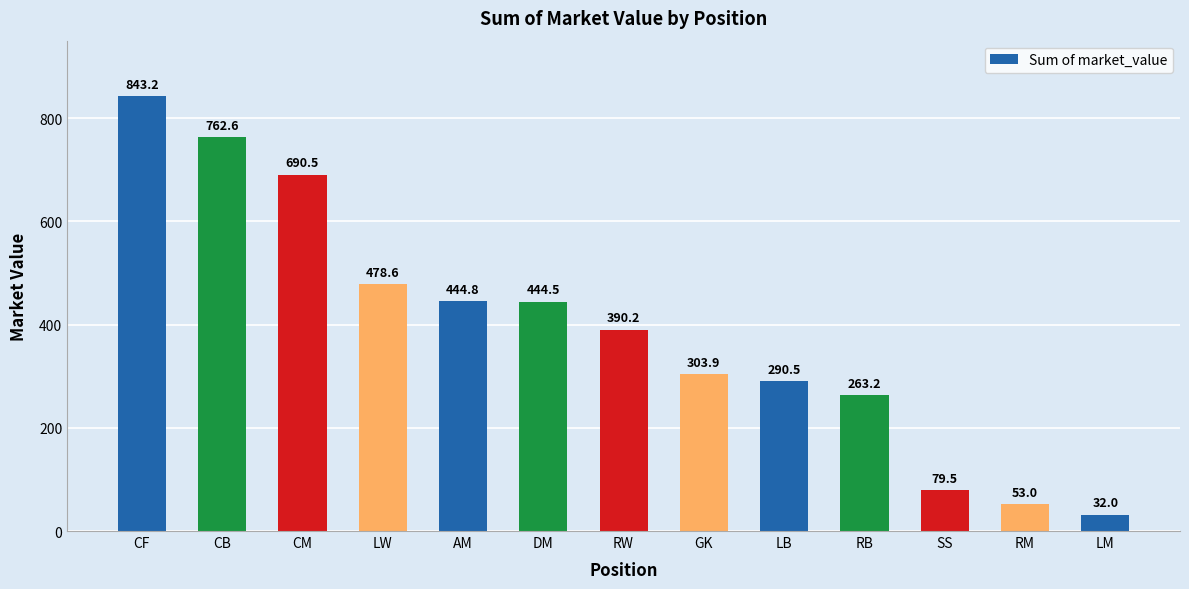

Are the bars grouped side by side (vs. stacked)?

No